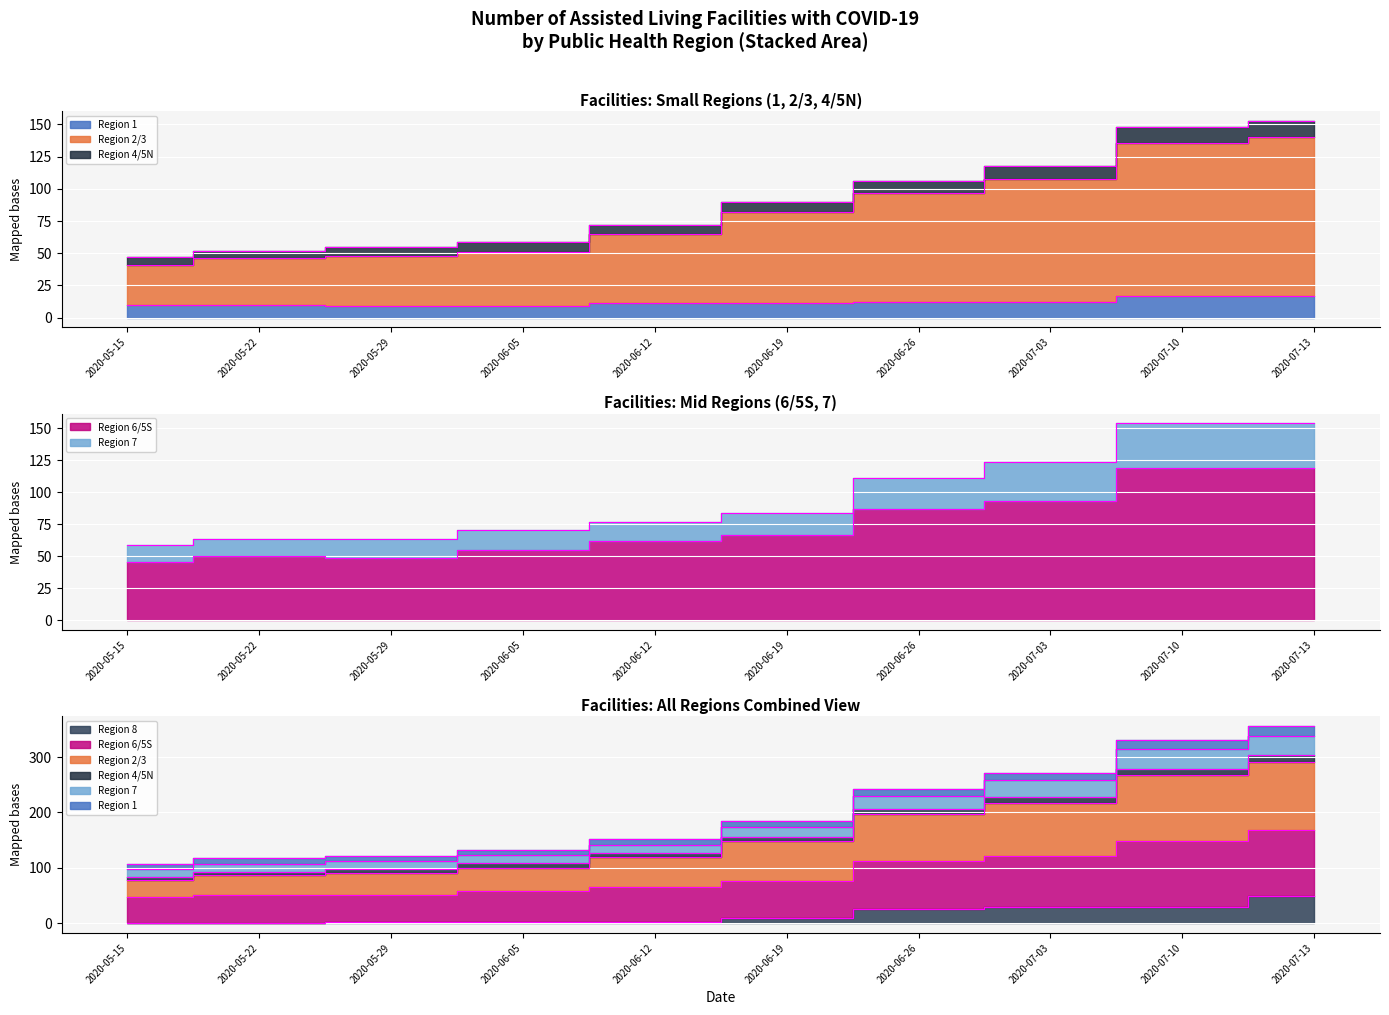

True or false: Region 8 and Region 7 cross at least once.

False